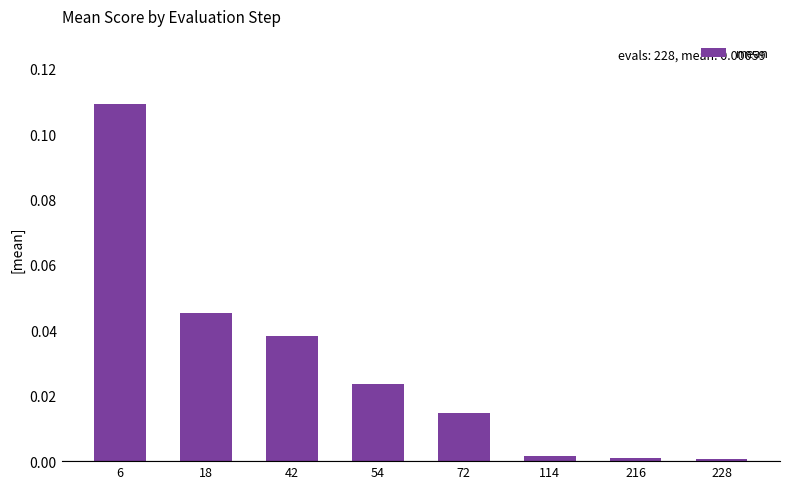

Is it true that the value at 42 is 0.0?

True